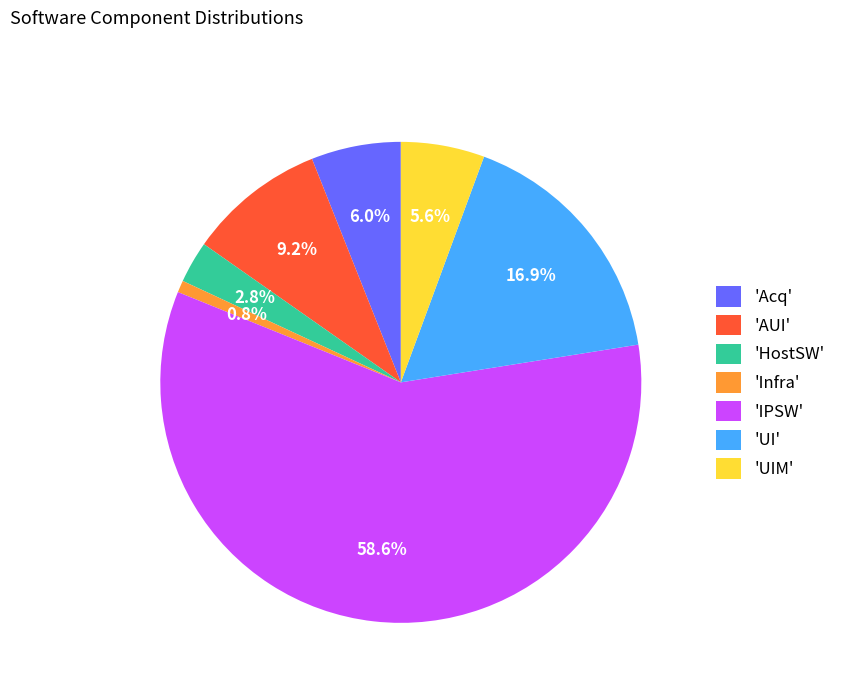

Combined, do 'UIM' and 'HostSW' account for over 50%?

No